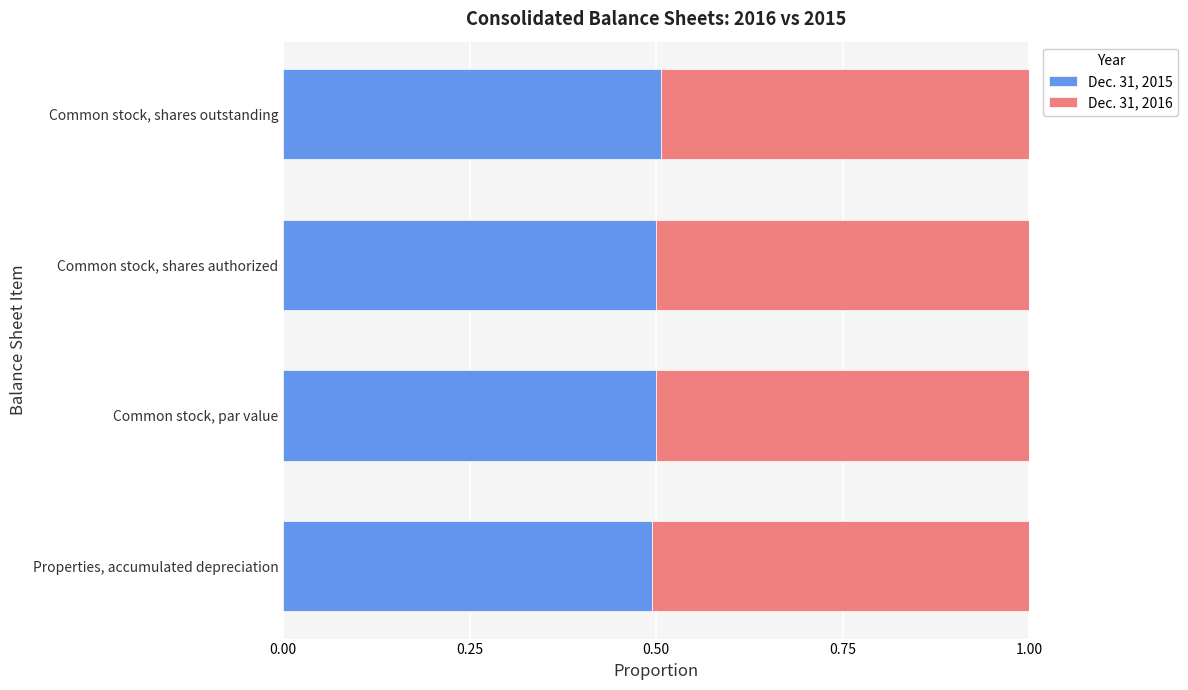

Count the Dec. 31, 2015 values in the range 0 to 1.

4